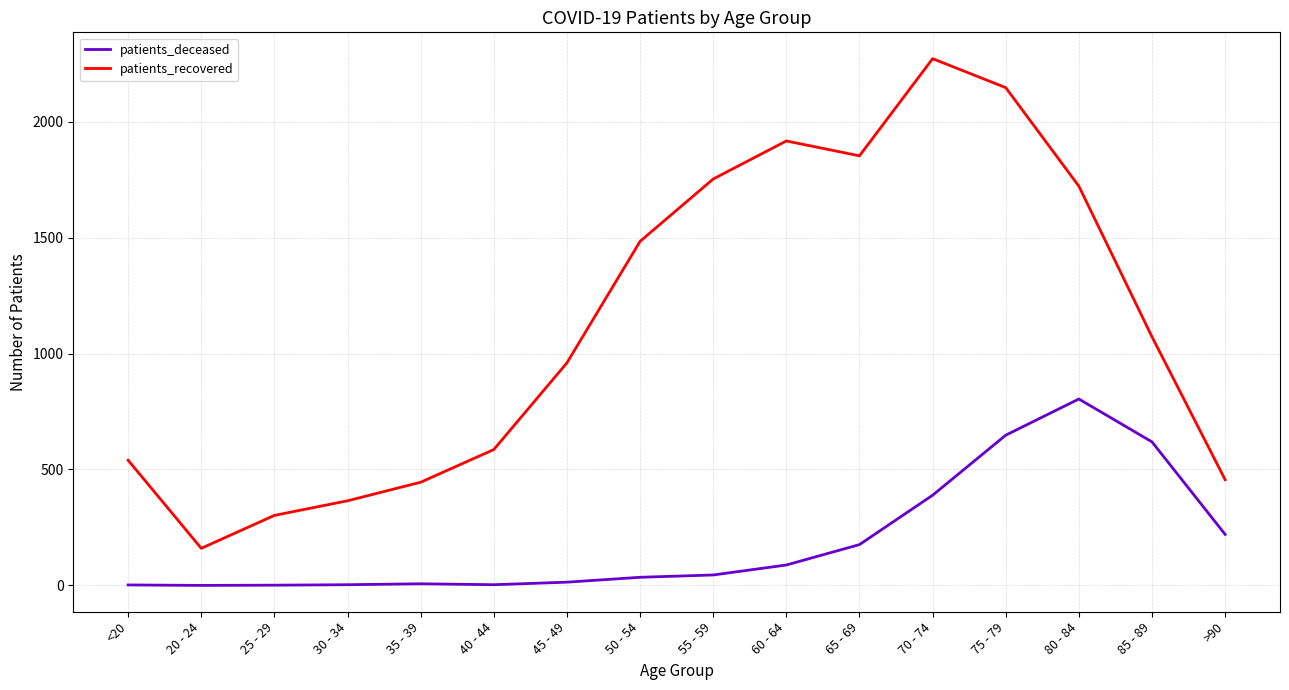

How many interior local valleys does the patients_recovered series have?

2